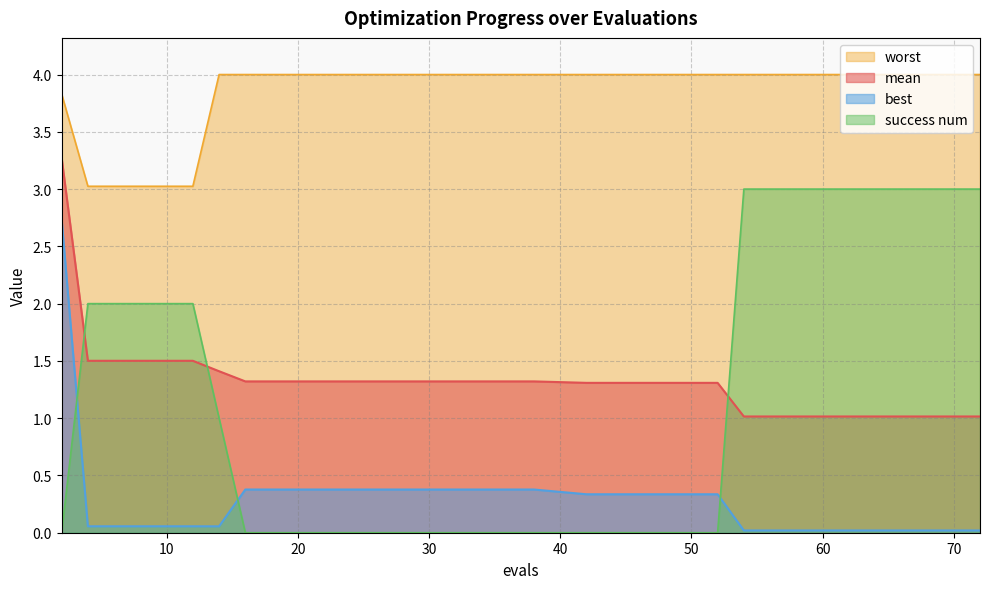

What is the difference between the maximum and minimum values in the mean series?

2.3